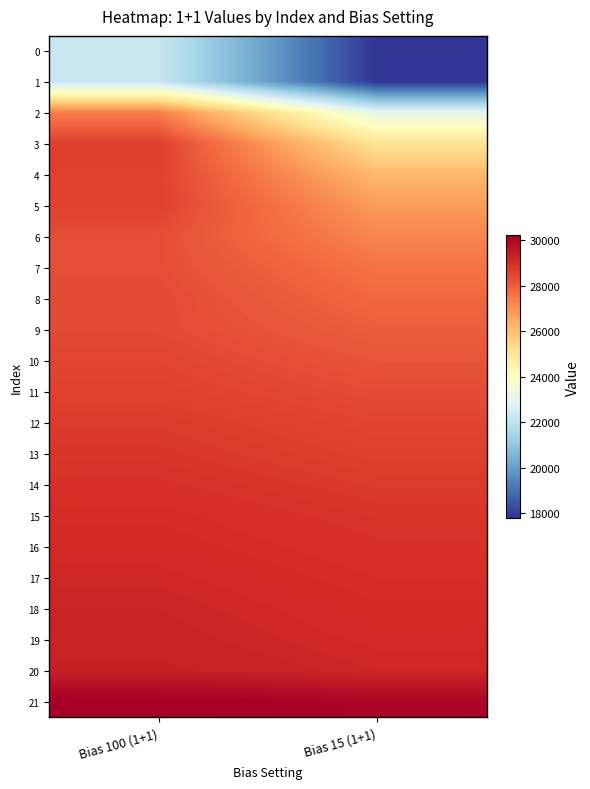

At which category is the sum across all series the highest?

Bias 100 (1+1)